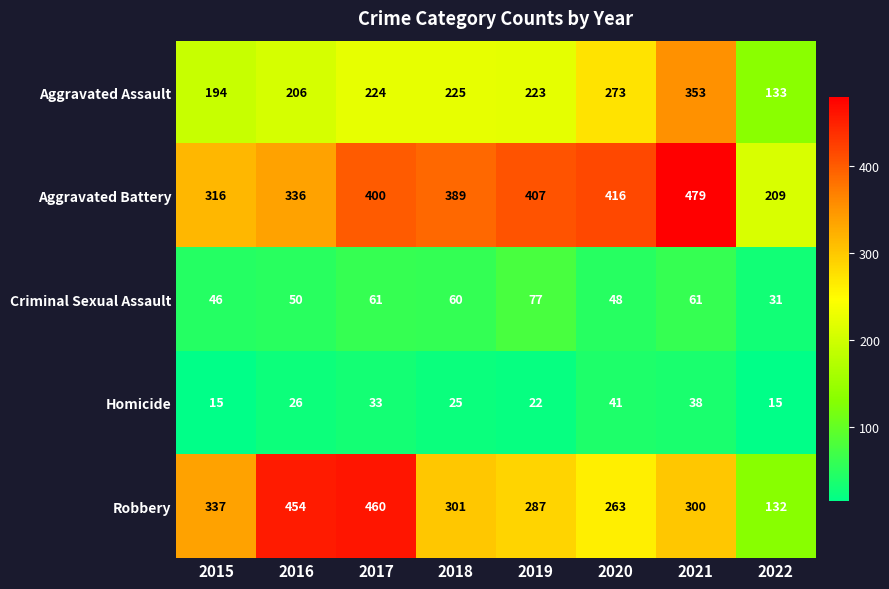

Which series has the widest spread of values?

Robbery